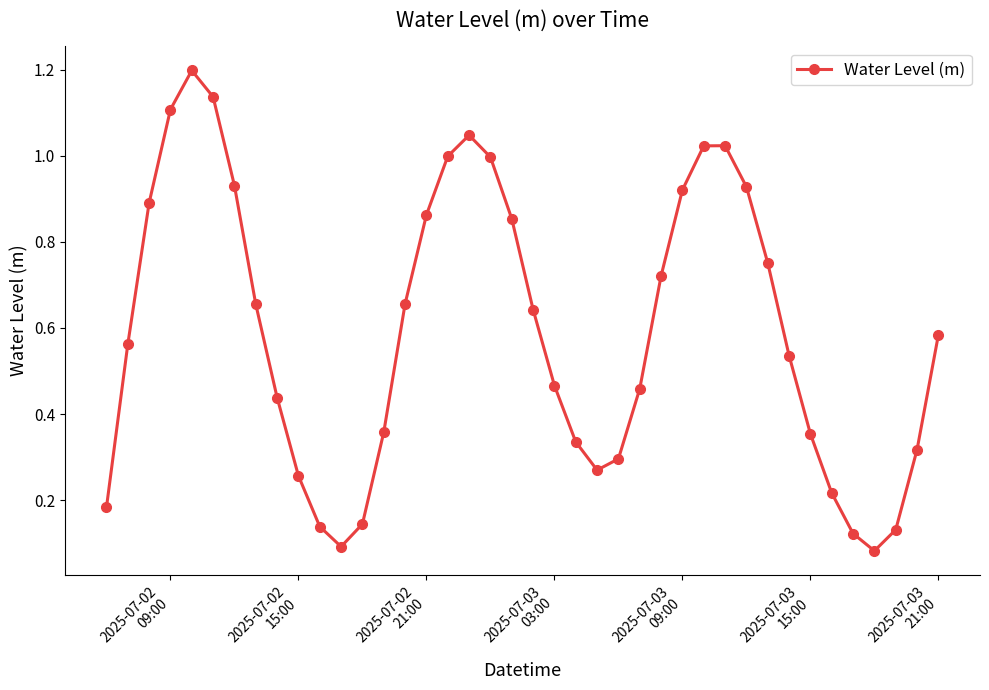

What is the greatest value displayed?

1.2